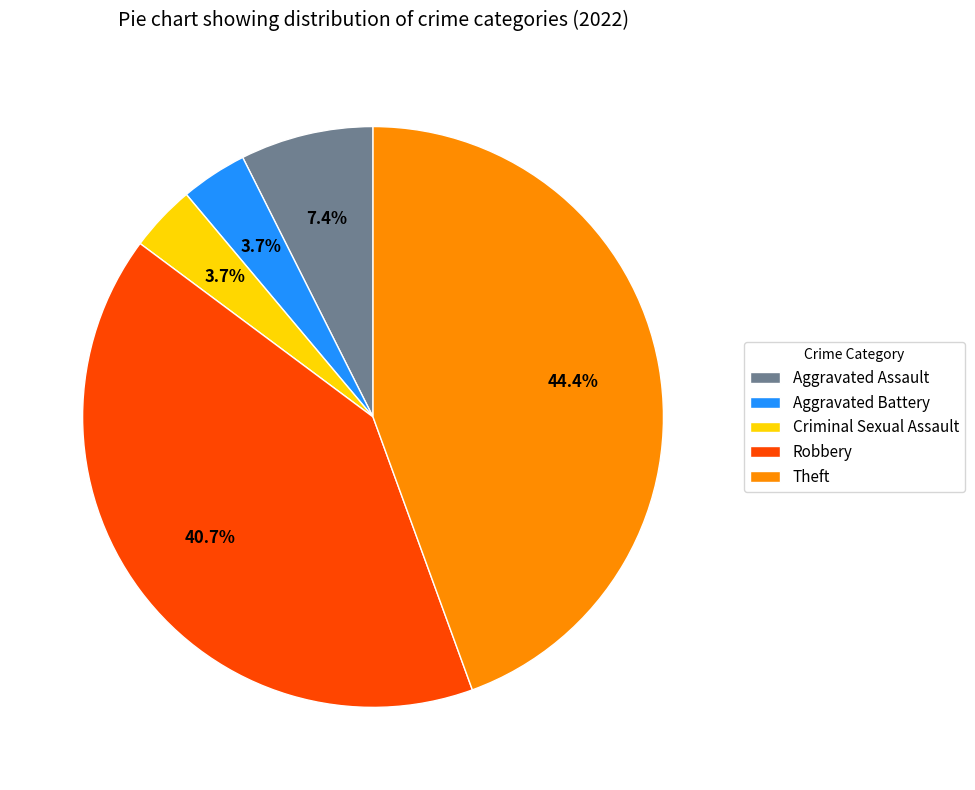

To the nearest percent, what percentage of the pie is Criminal Sexual Assault?

4%